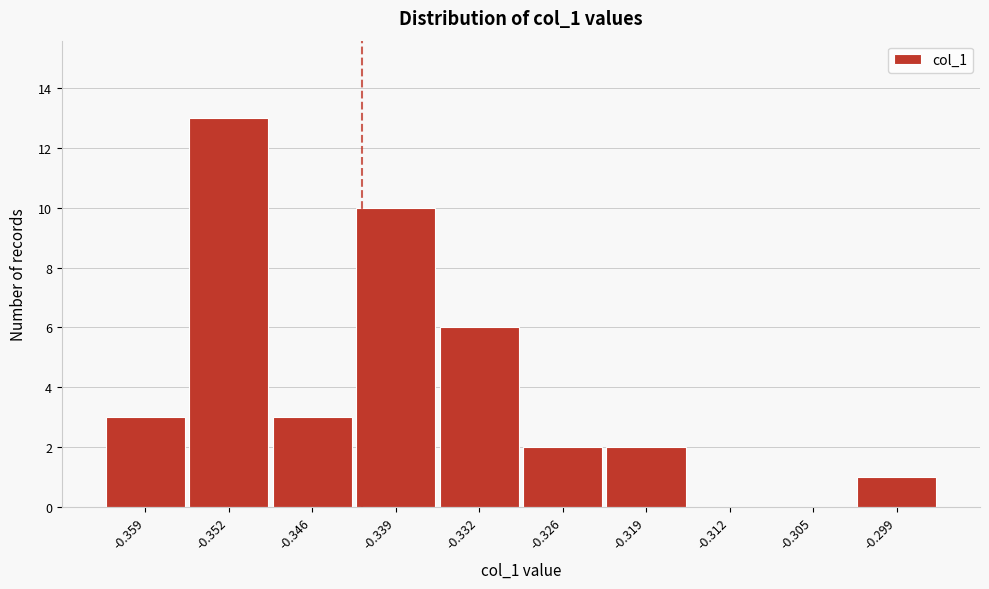

Reading left to right, list all the values displayed in this chart.

-0.359=3	-0.352=13	-0.346=3	-0.339=10	-0.332=6	-0.326=2	-0.319=2	-0.312=0	-0.305=0	-0.299=1